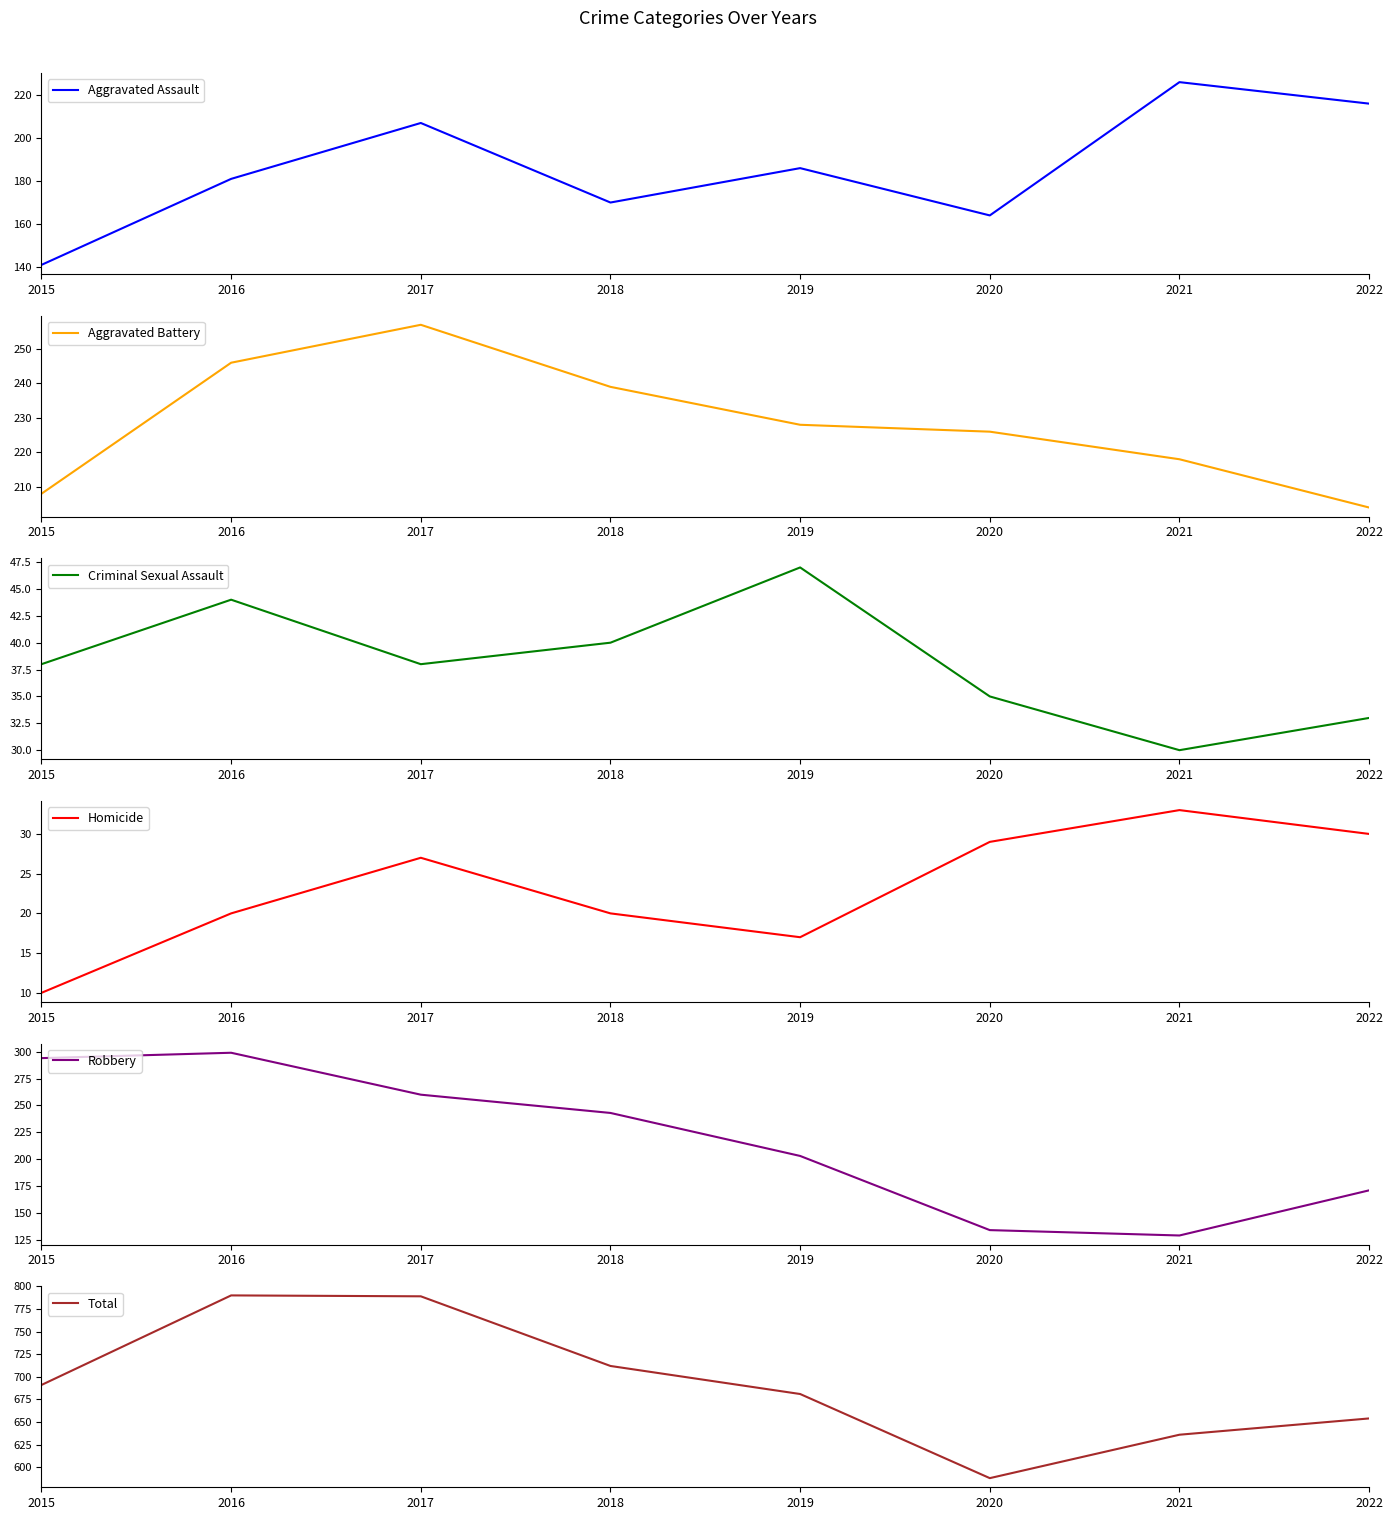

Rank the series at 2015 from highest to lowest value.

Total, Robbery, Aggravated Battery, Aggravated Assault, Criminal Sexual Assault, Homicide